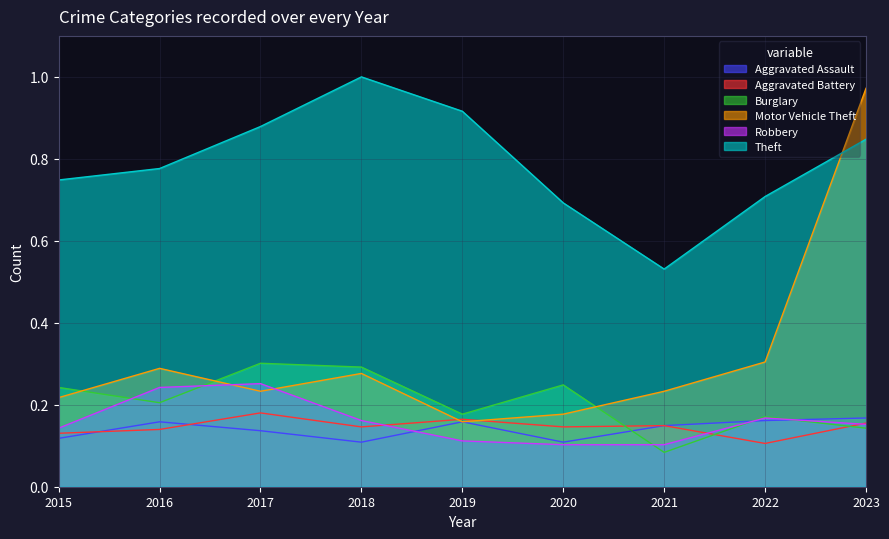

What is the minimum value shown in the chart?

0.1